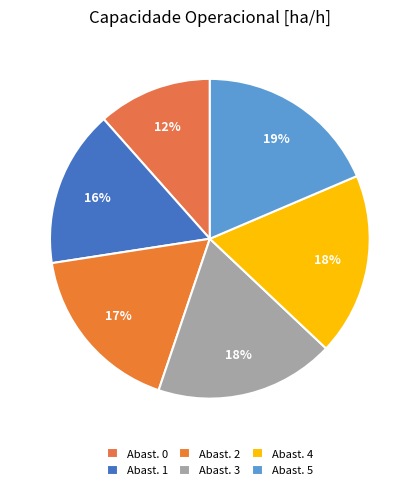

Count the number of slices in the pie.

6